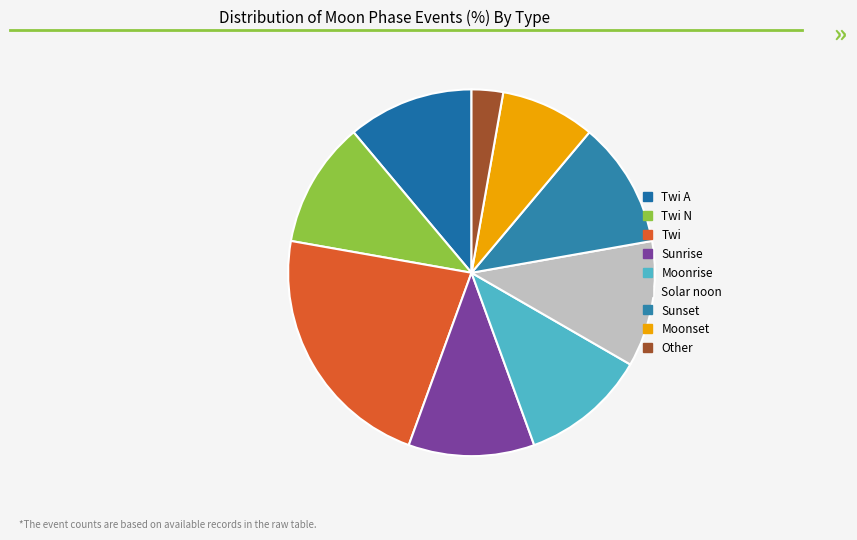

How many slices are in this pie chart?

9